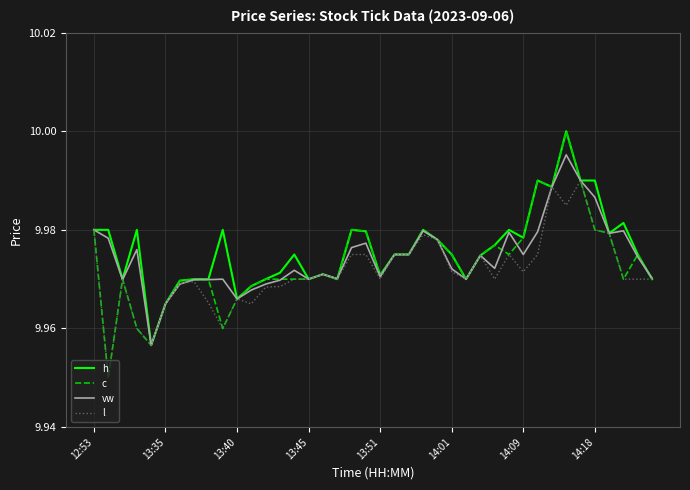

Which series has the largest range (max minus min)?

c